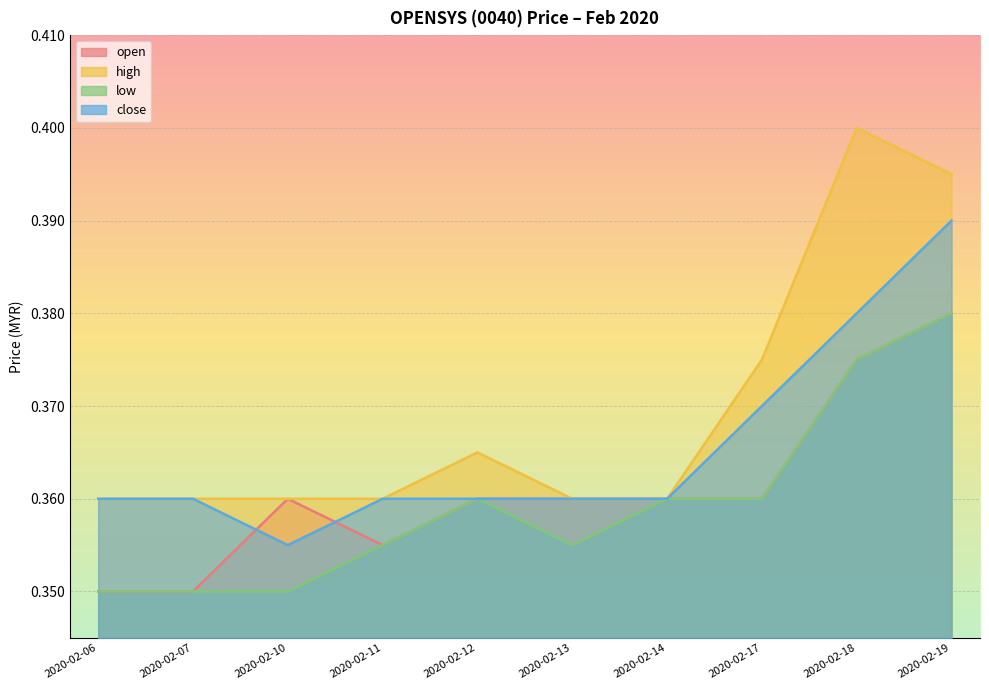

At which category is the sum across all series the highest?

2020-02-19